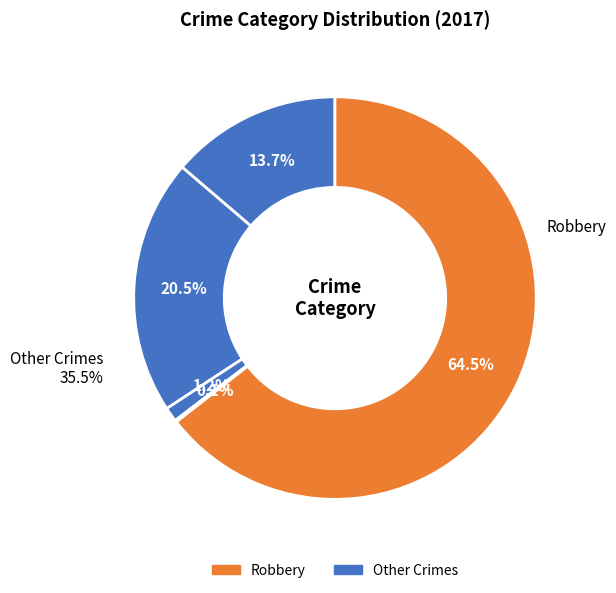

Count the number of slices in the pie.

5